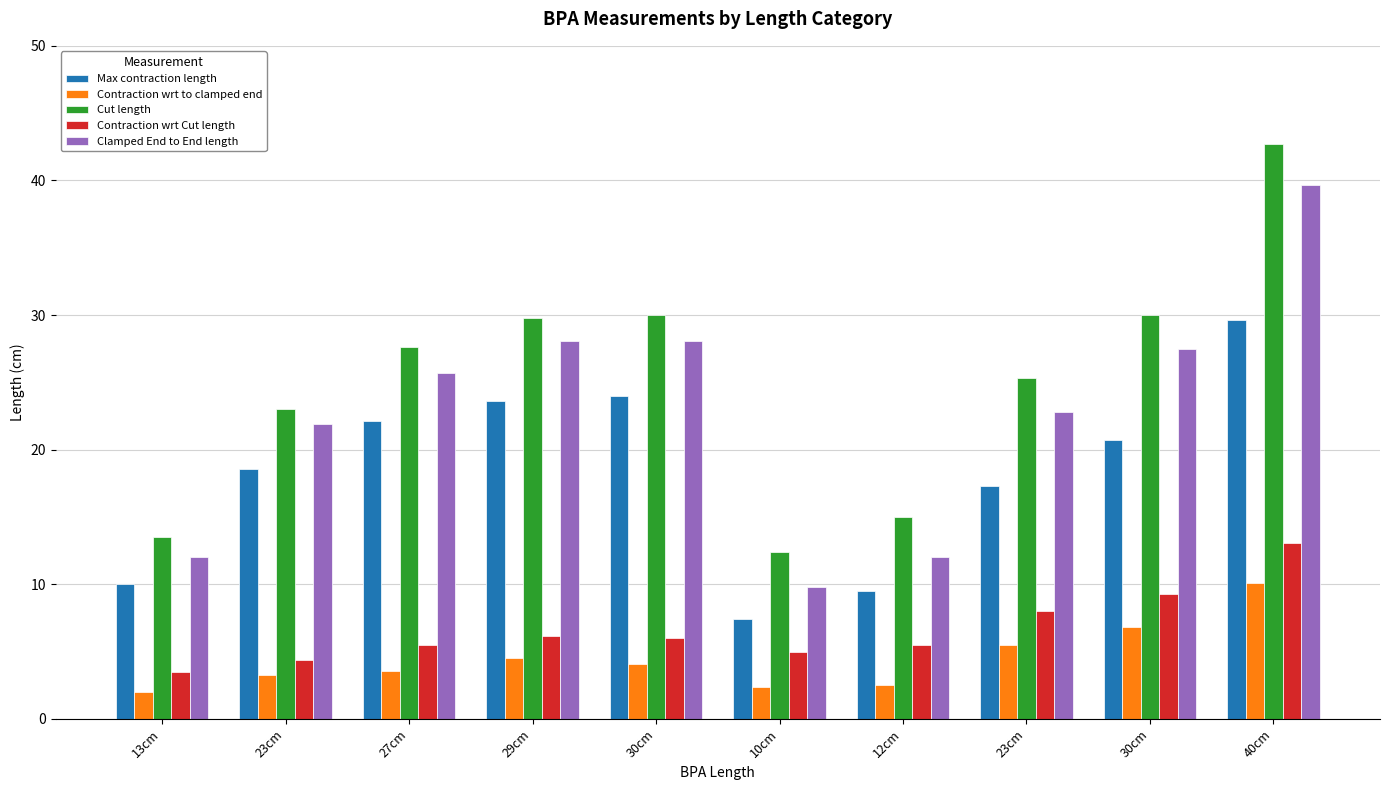

How many distinct data groups are displayed?

5